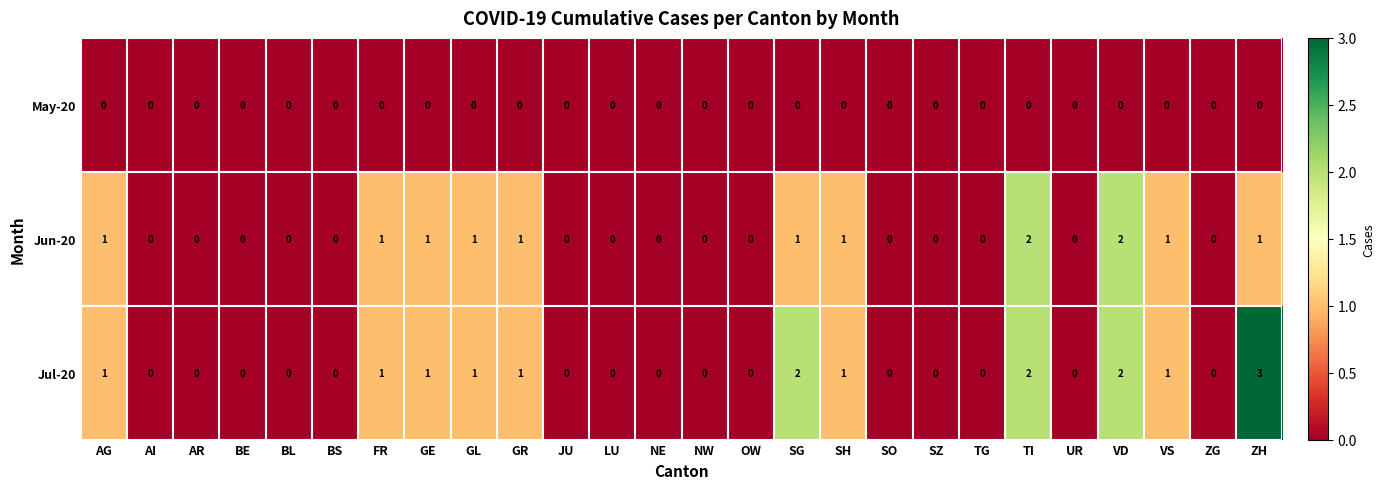

True or false: May-20 has a value of 0 at BE.

True